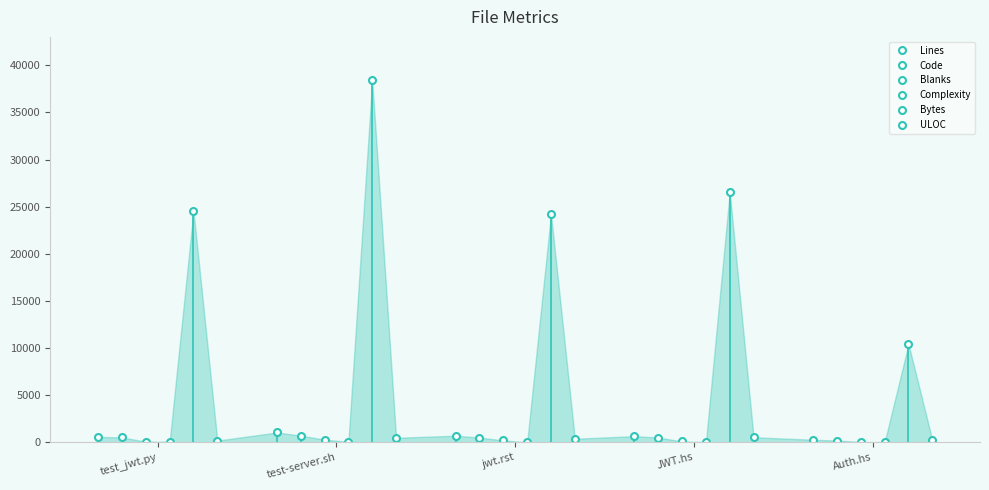

How many data points does each series have?

5